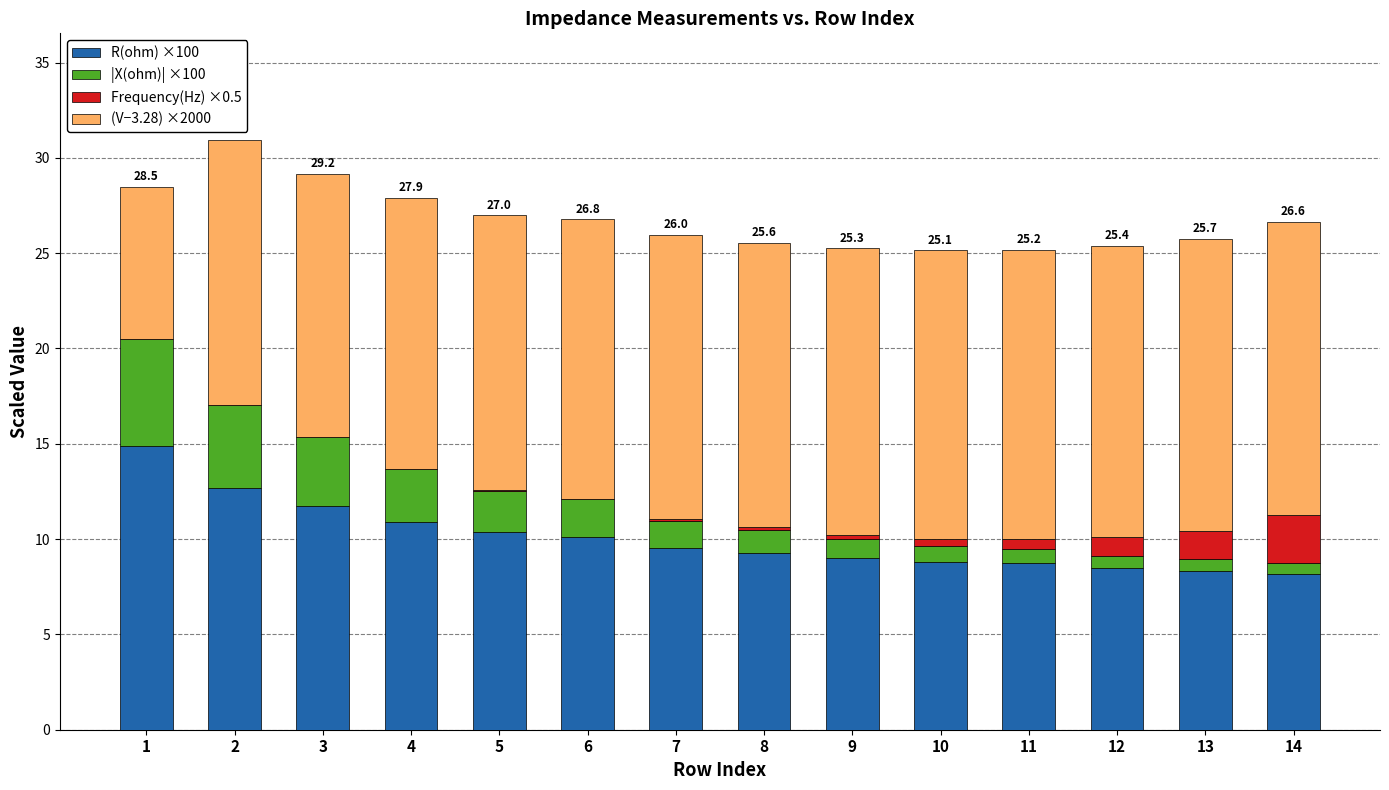

At which label does R(ohm) ×100 first exceed 9?

1